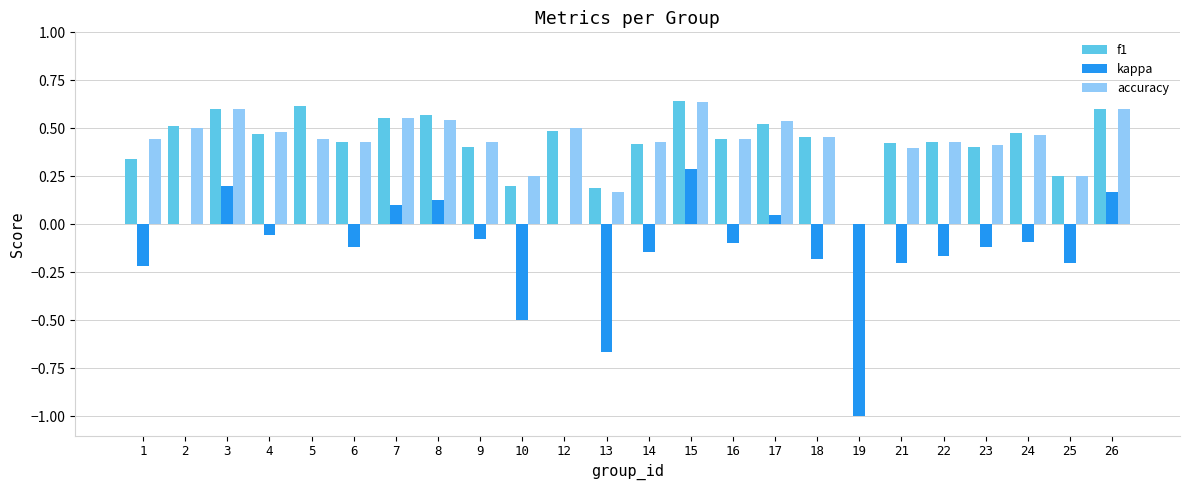

What is the sum of the kappa values at 13 and 1?

-0.9